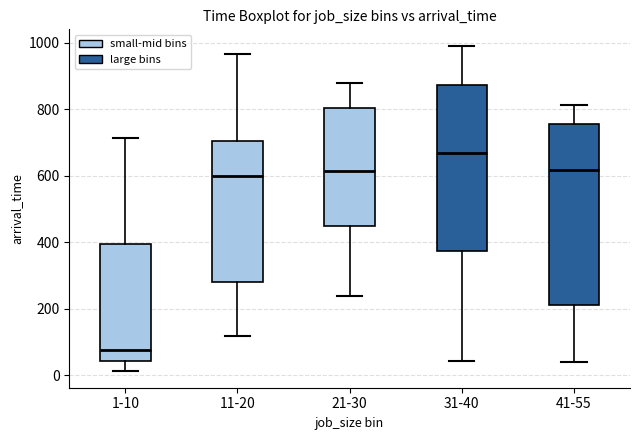

Where is the lower edge of the box for 11-20 on the y-axis? The values are not printed on the chart, so give them approximately, as read against the axis.

280